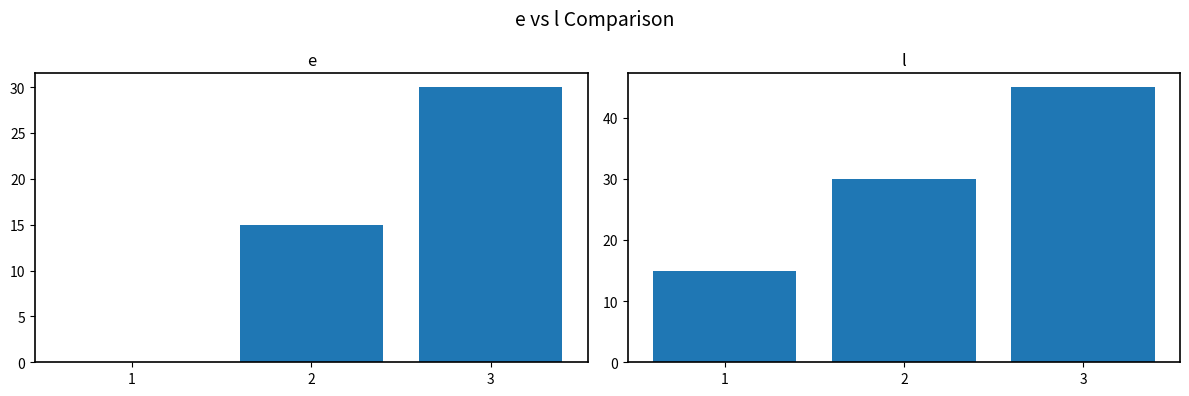

The value of e at 3 is 30. True or false?

True